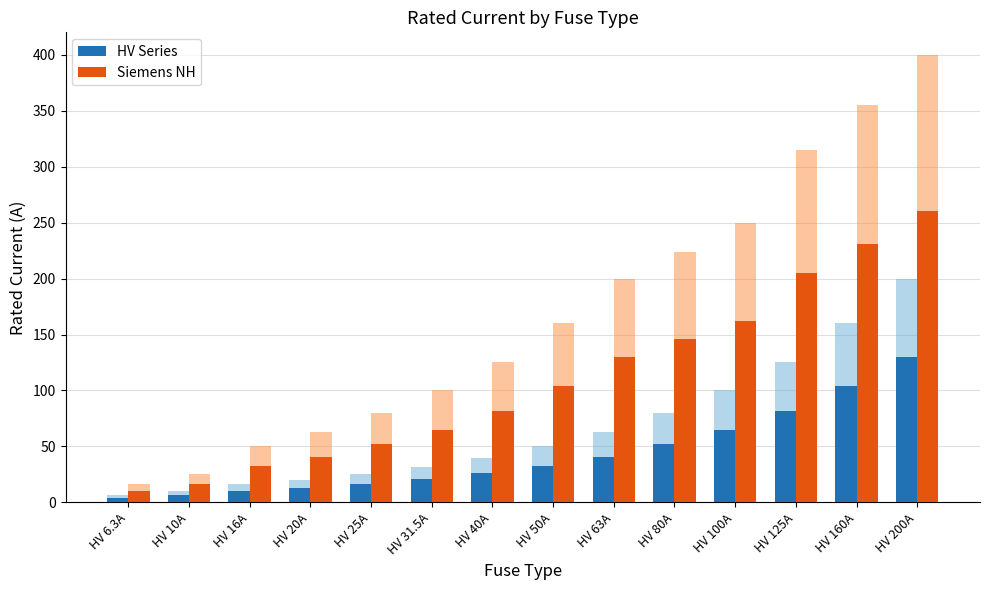

Reading right to left, list all the values displayed in this chart.

HV Series: HV 200A=130.0	HV 160A=104.0	HV 125A=81.2	HV 100A=65.0	HV 80A=52.0	HV 63A=41.0	HV 50A=32.5	HV 40A=26.0	HV 31.5A=20.5	HV 25A=16.2	HV 20A=13.0	HV 16A=10.4	HV 10A=6.5	HV 6.3A=4.1
Siemens NH: HV 200A=260.0	HV 160A=230.8	HV 125A=204.8	HV 100A=162.5	HV 80A=145.6	HV 63A=130.0	HV 50A=104.0	HV 40A=81.2	HV 31.5A=65.0	HV 25A=52.0	HV 20A=41.0	HV 16A=32.5	HV 10A=16.2	HV 6.3A=10.4